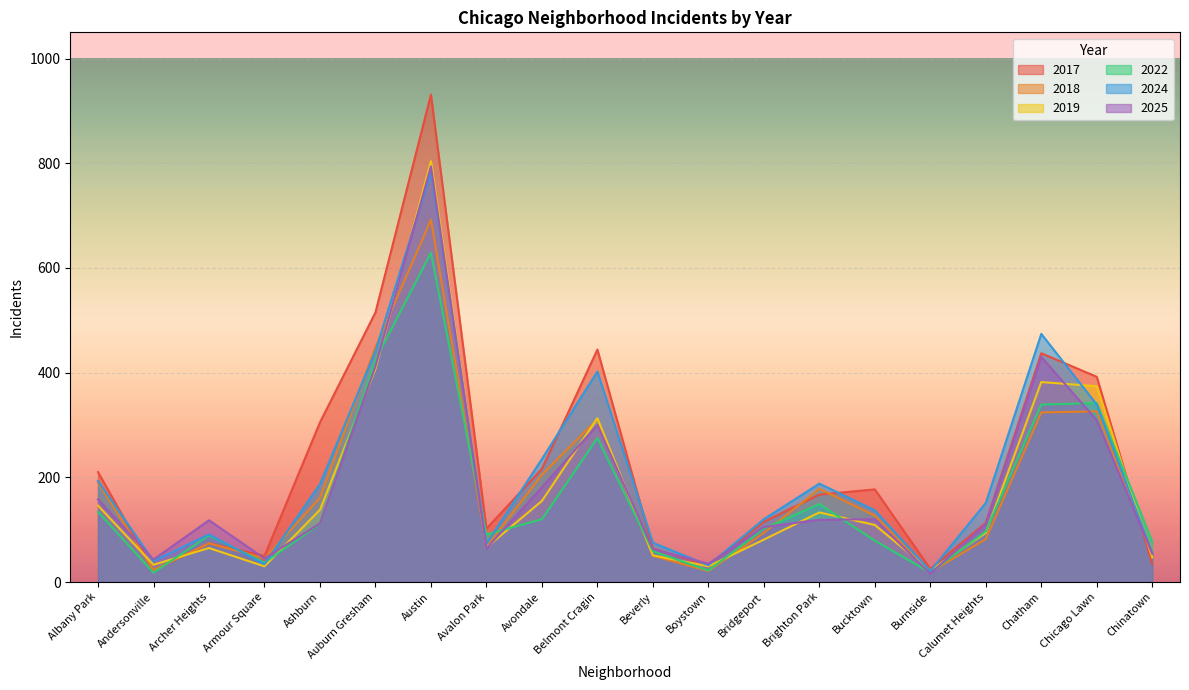

What are all the series names shown in the legend?

2017, 2018, 2019, 2022, 2024, 2025